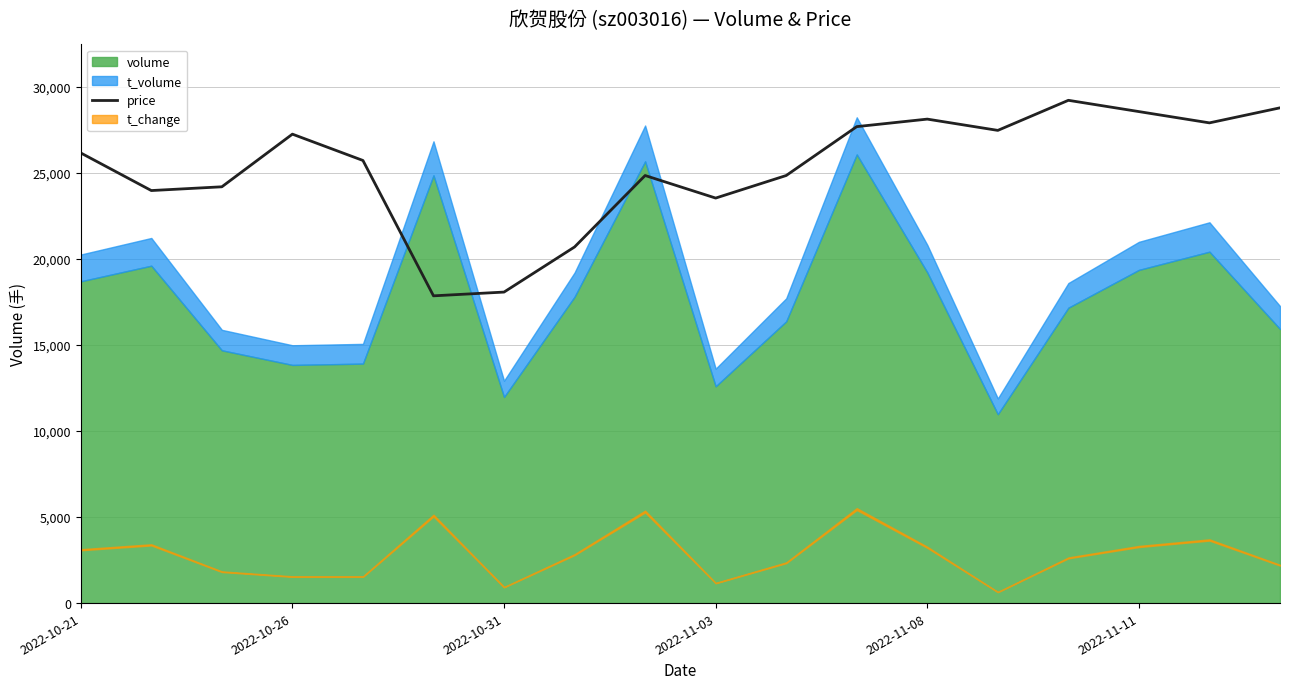

What is the highest value of the price series?

29201.5